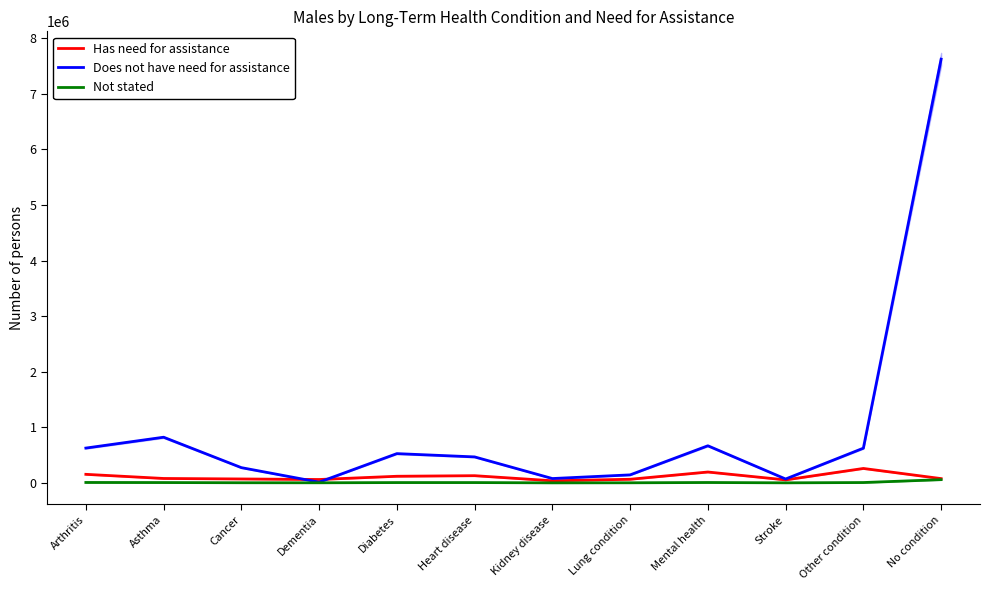

Where does the Not stated series first go above 6603?

Arthritis